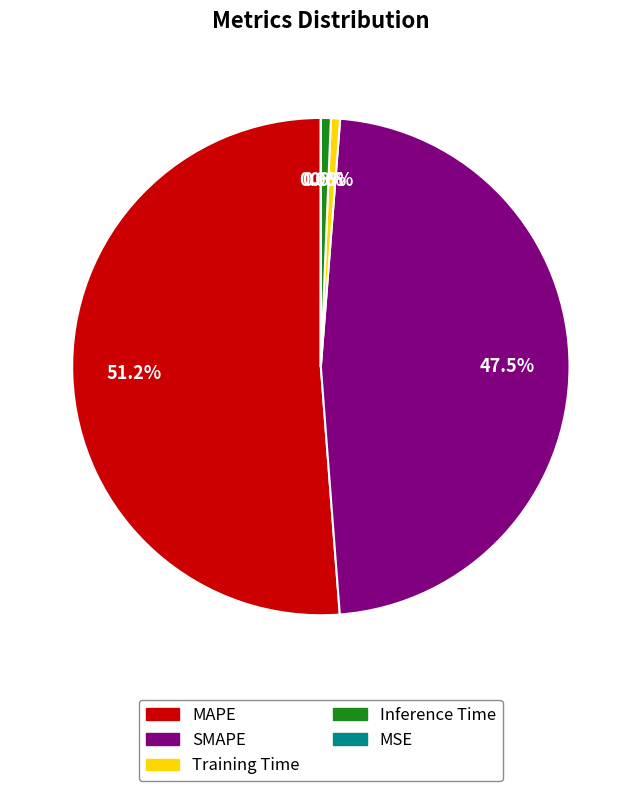

What percentage is the Inference Time slice, to the nearest percent?

1%